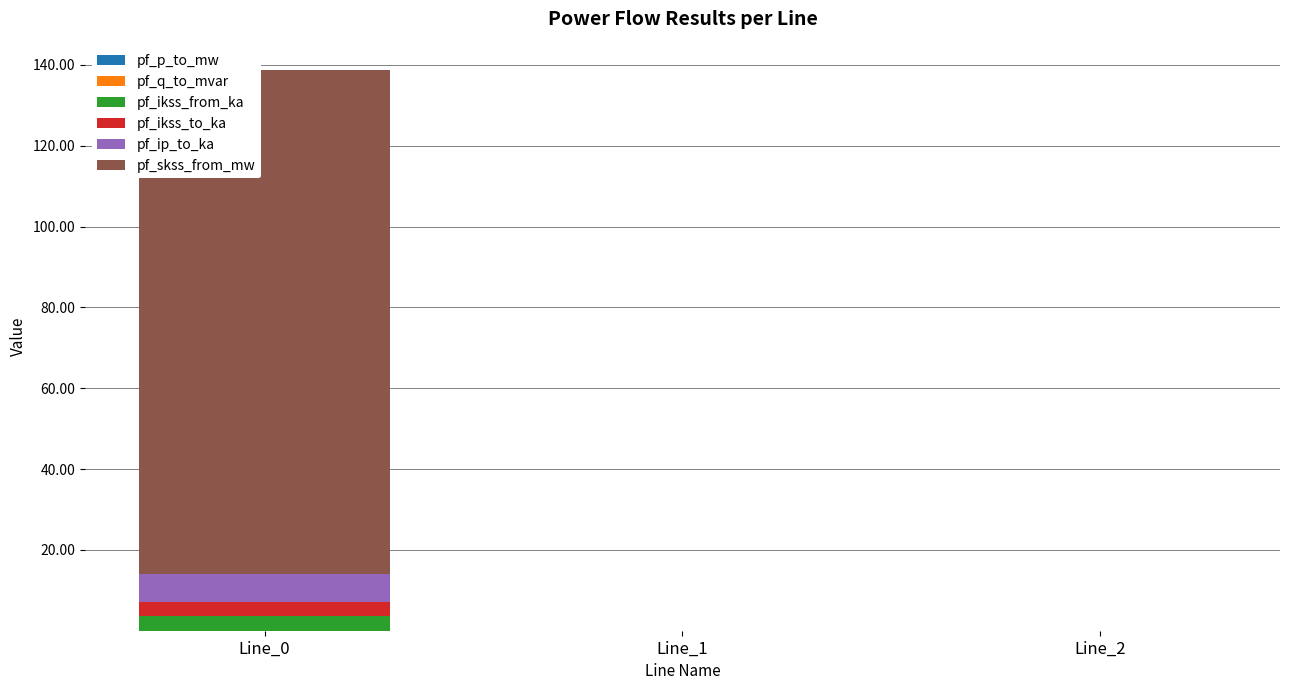

True or false: pf_p_to_mw has a value of 0.0 at Line_2.

False